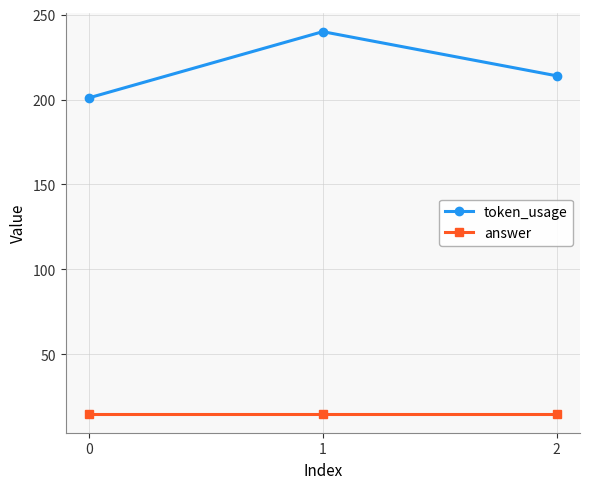

List the series in order of their overall mean, lowest first.

answer, token_usage